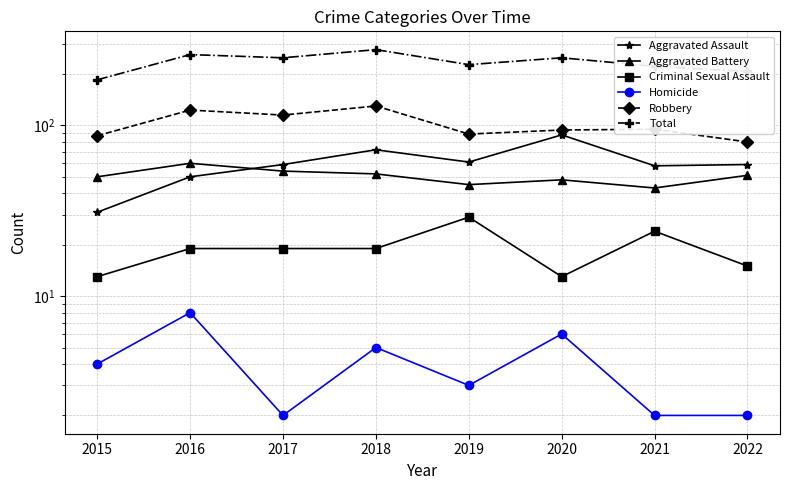

What is the difference between the Aggravated Battery values at 2022 and 2019?

6